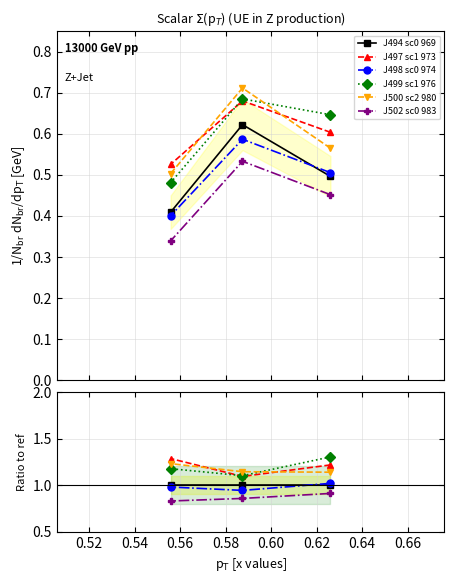

At how many categories does at least one series exceed 0?

3